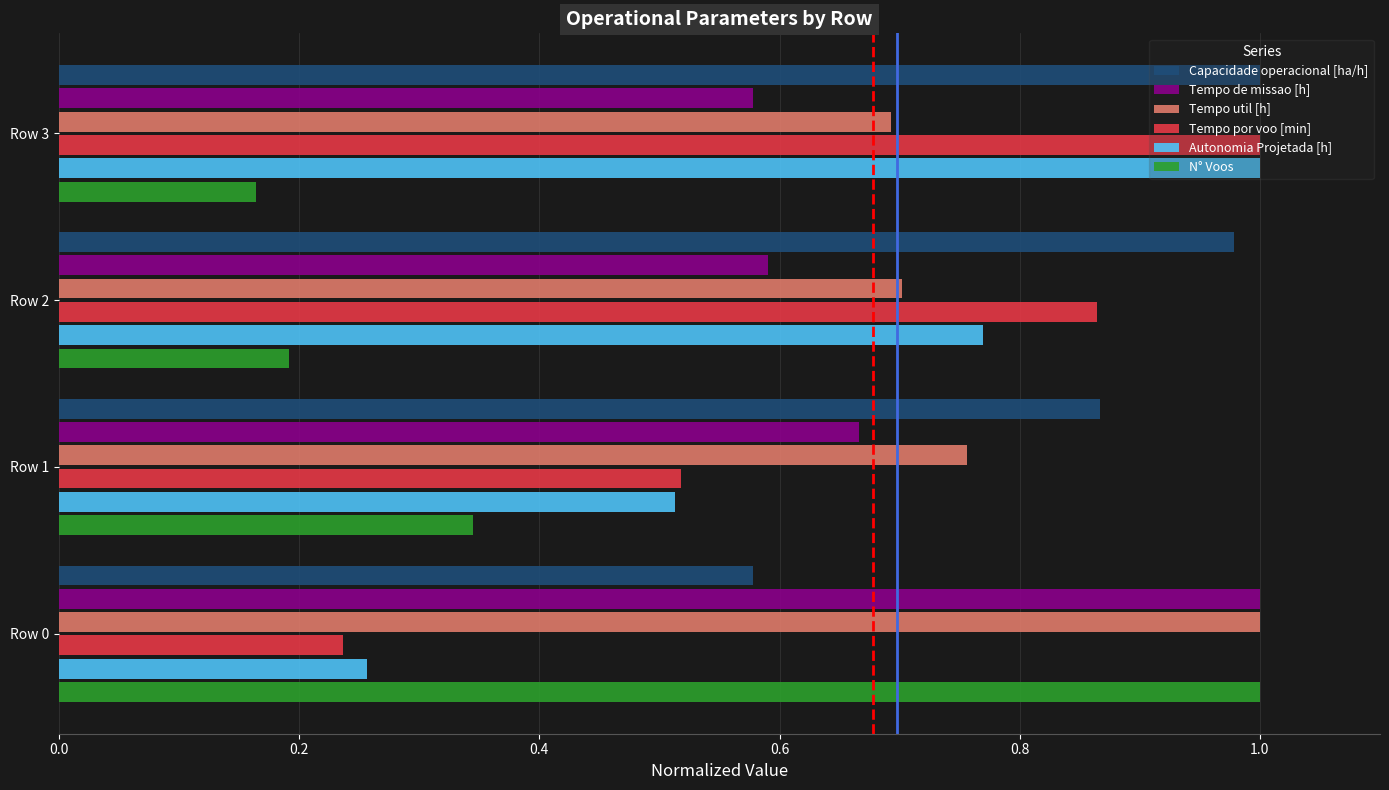

True or false: Capacidade operacional [ha/h] has a value of 0.9 at Row 0.

False